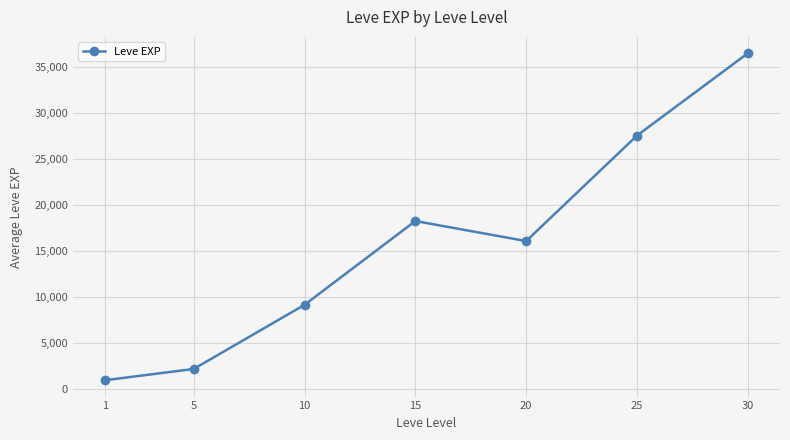

The value at 25 is 27532. True or false?

True